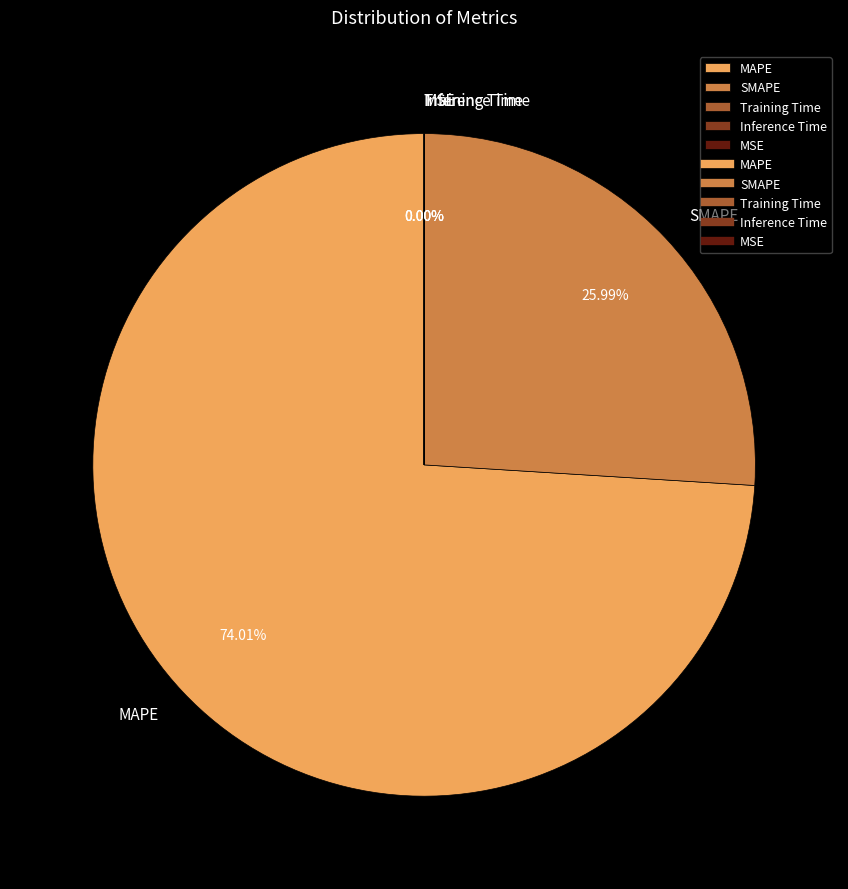

Which category has the biggest portion of the pie?

MAPE